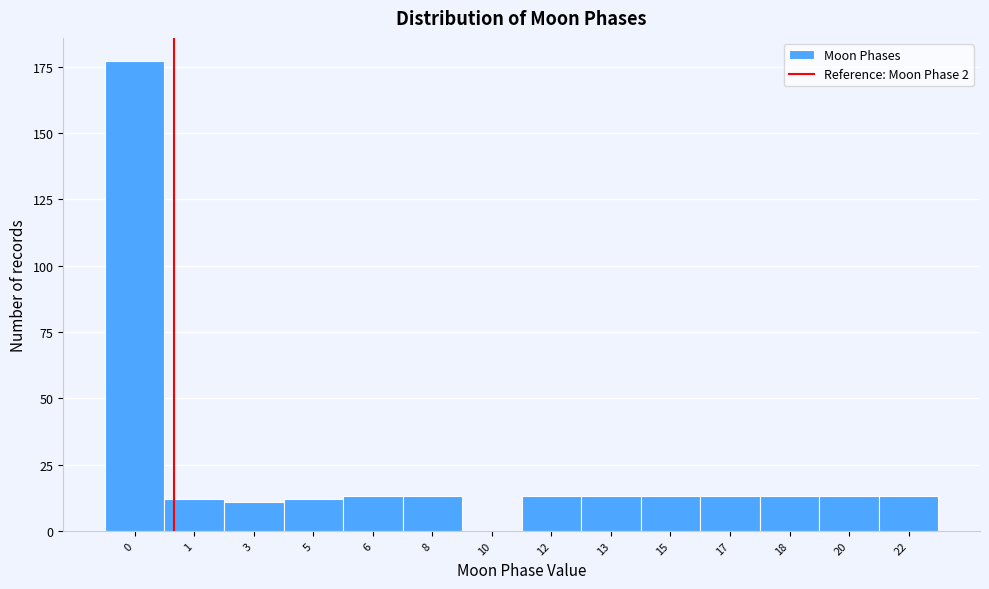

Reading left to right, transcribe all the data shown in this chart.

0=177	1=12	3=11	5=12	6=13	8=13	10=0	12=13	13=13	15=13	17=13	18=13	20=13	22=13